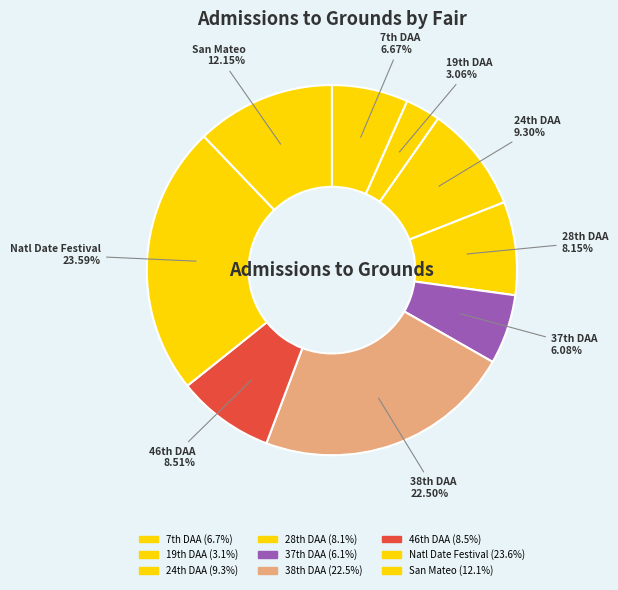

Does any single category account for the majority?

No